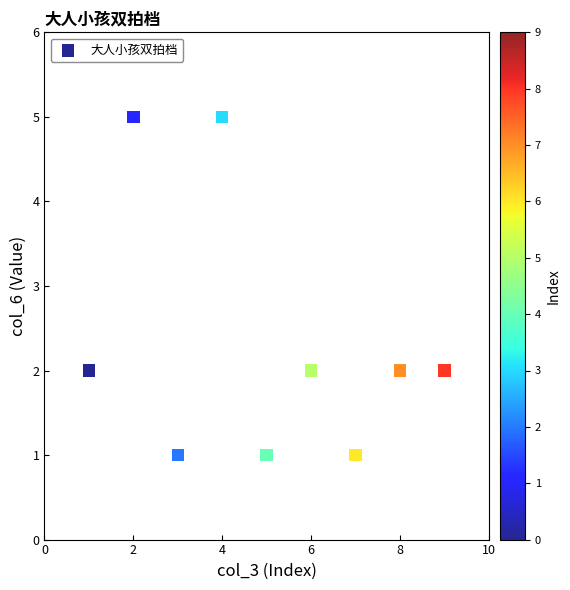

What is the range of Y values (max minus min)?

4